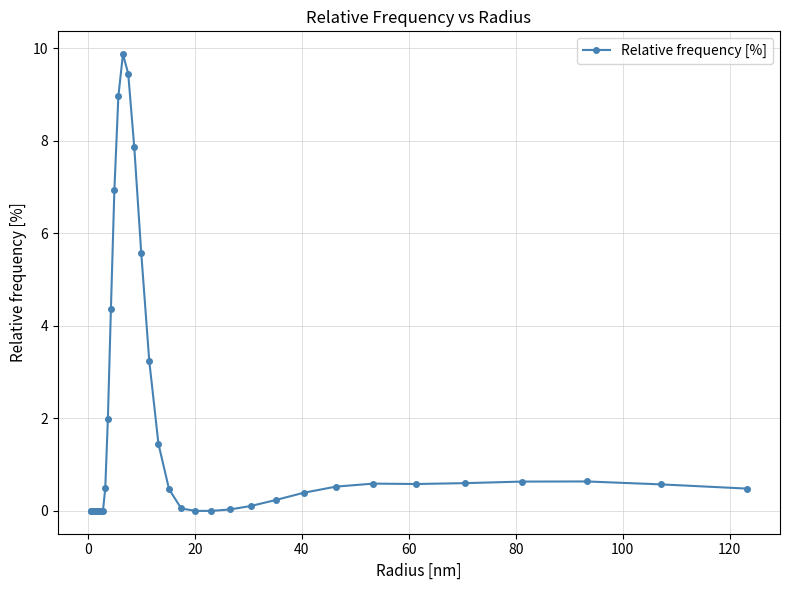

What is the value of the 25th point from the left?

0.5